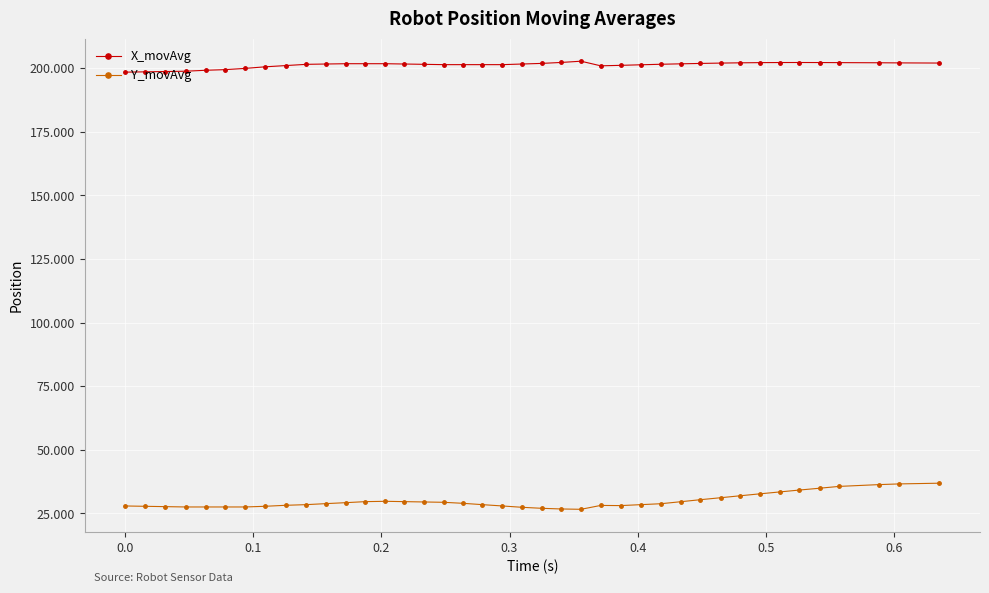

Which series has the largest total across all categories?

X_movAvg